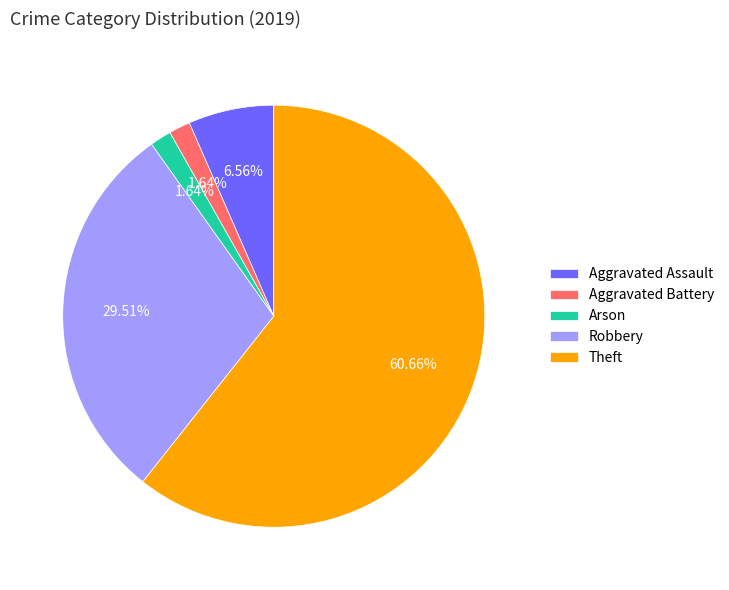

Which slice is the largest?

Theft